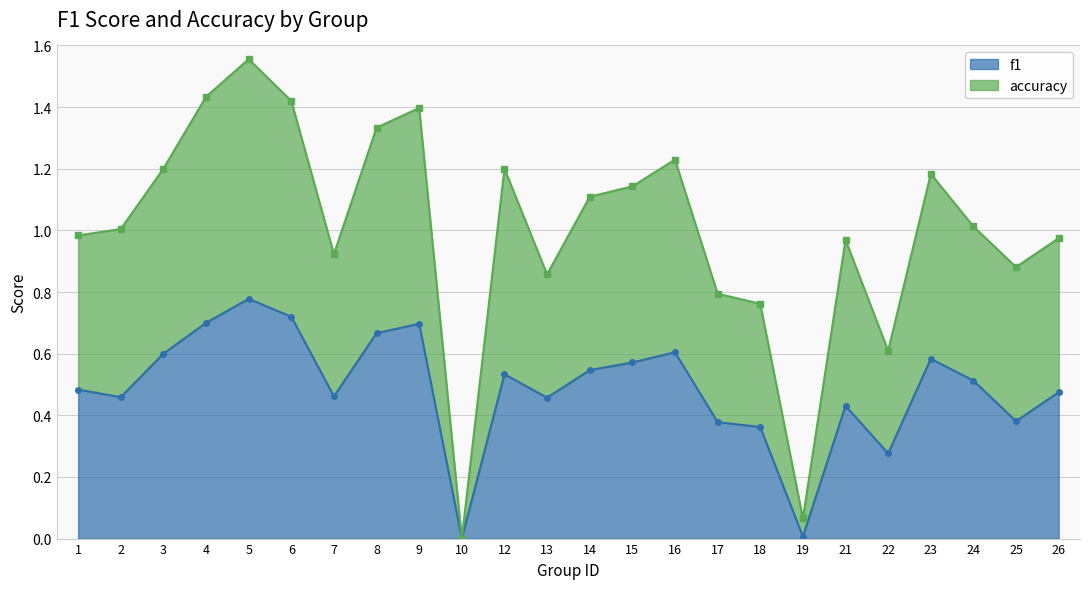

At which category is the sum across all series the highest?

5